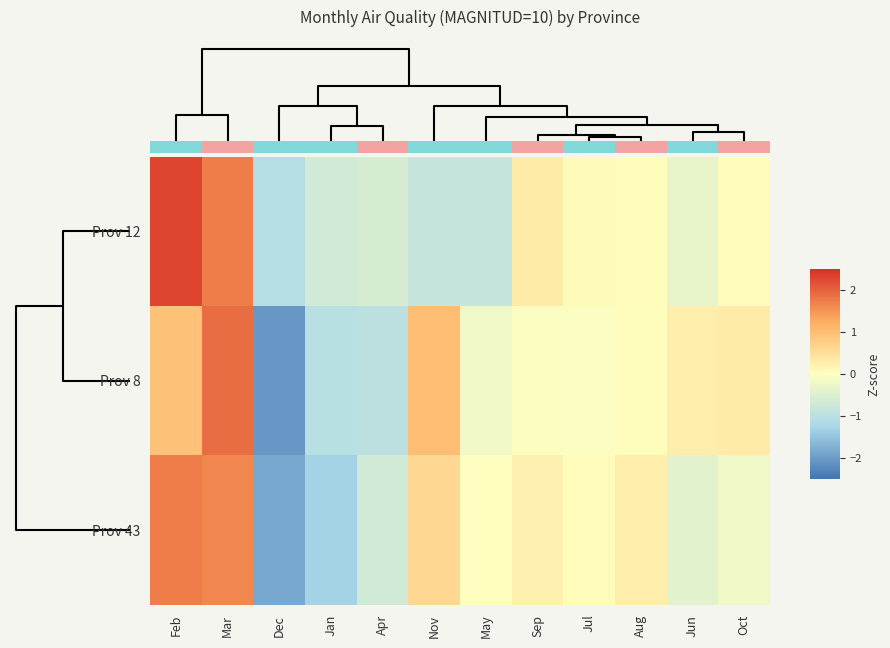

Rank the series at Feb from lowest to highest value.

Prov 8, Prov 43, Prov 12